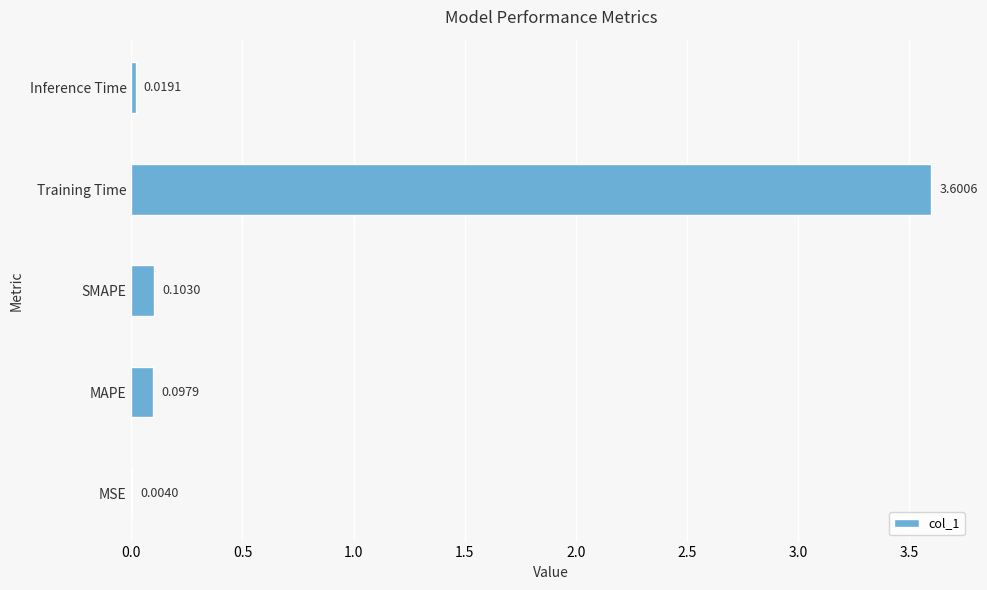

What is the sum of all values?

3.8